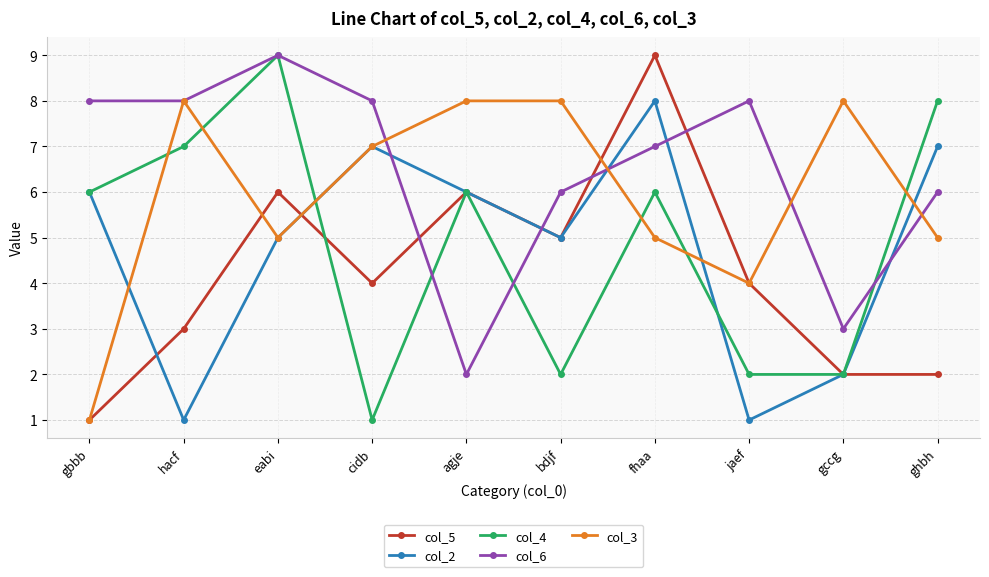

What is the greatest value displayed?

9